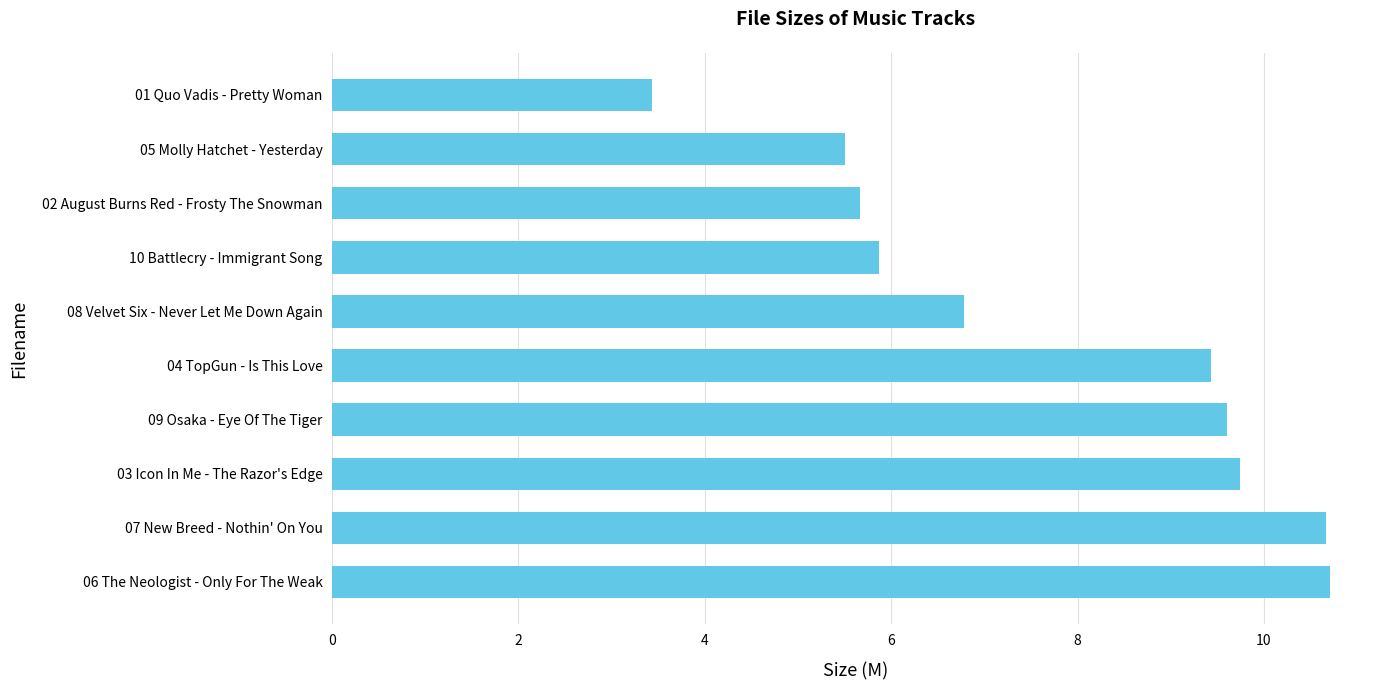

What is the smallest value displayed?

3.4